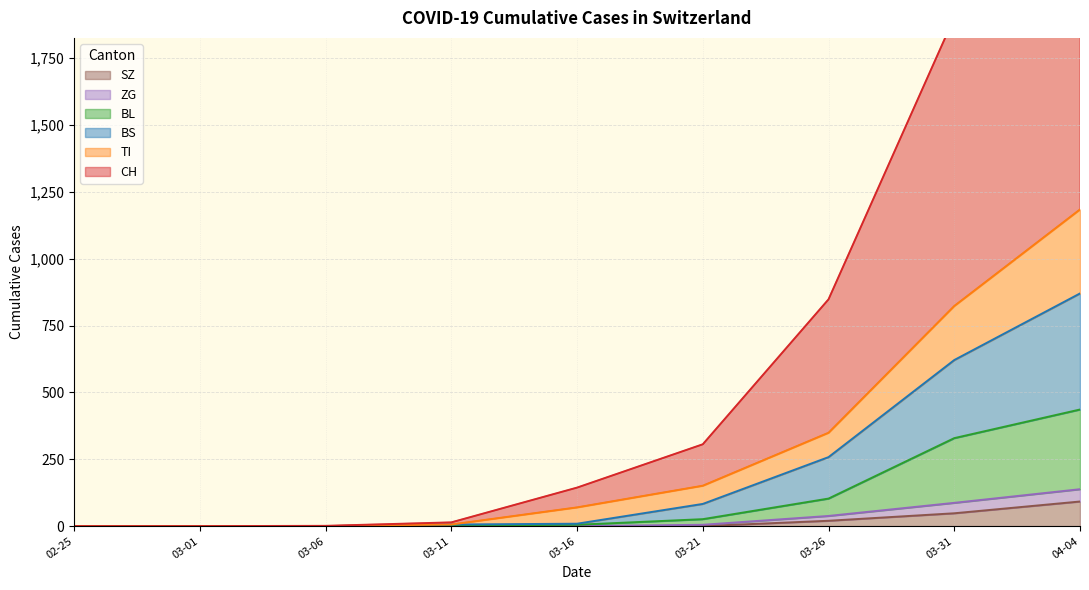

What is the sum of all CH values?

6029